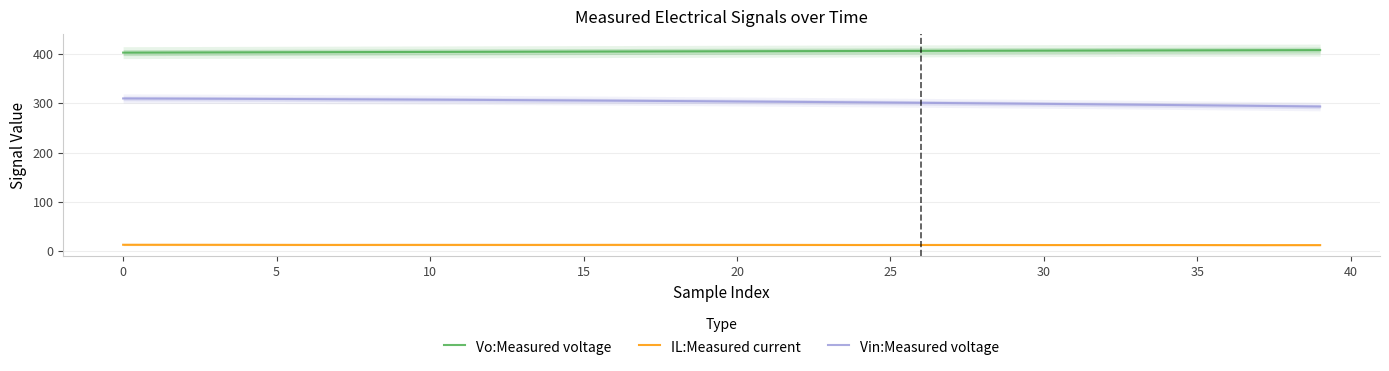

What is the maximum value shown in the chart?

407.8